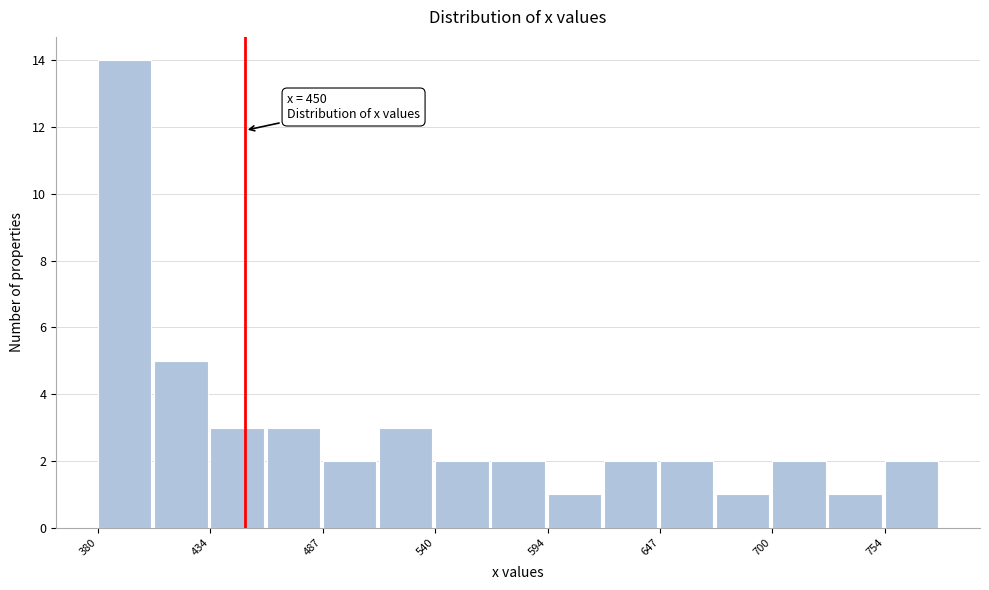

Around what value on the x-axis is the tallest bar? Give the approximate position of its centre, as read against the axis.

390